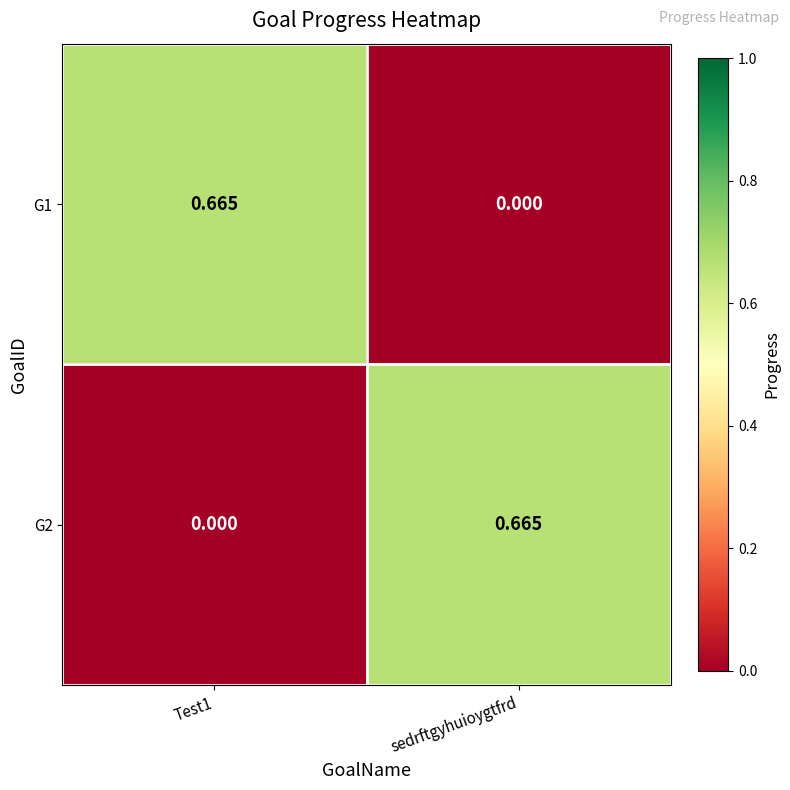

At which label does G1 reach its minimum?

sedrftgyhuioygtfrd